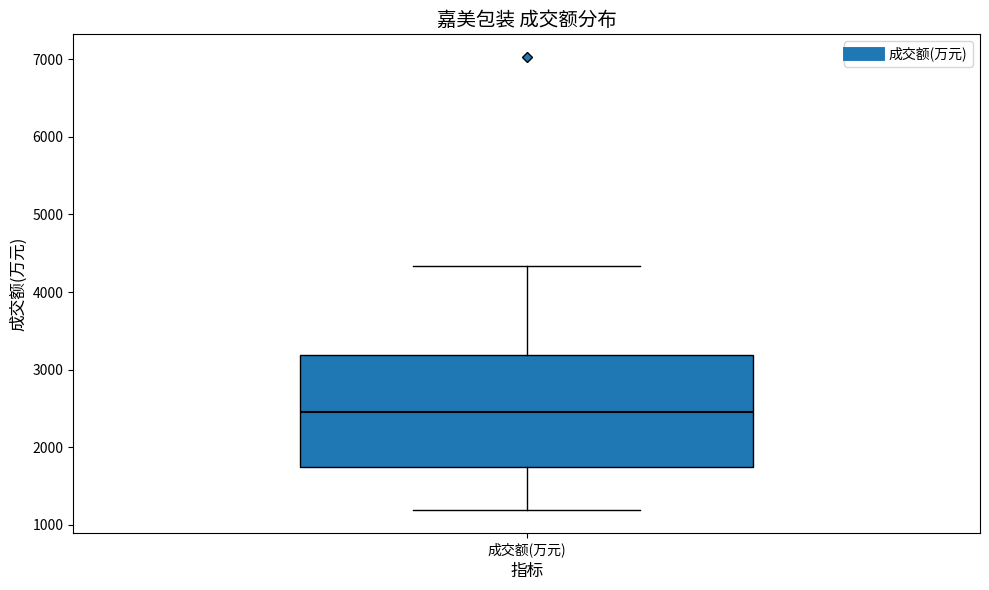

Transcribe this box plot: give where the median line is, the range the box spans, and where the two whiskers end, as read against the y-axis. The values are not printed on the chart, so give them approximately, as read against the axis.

median 2500, box 1700 to 3200, whiskers 1200 to 4300